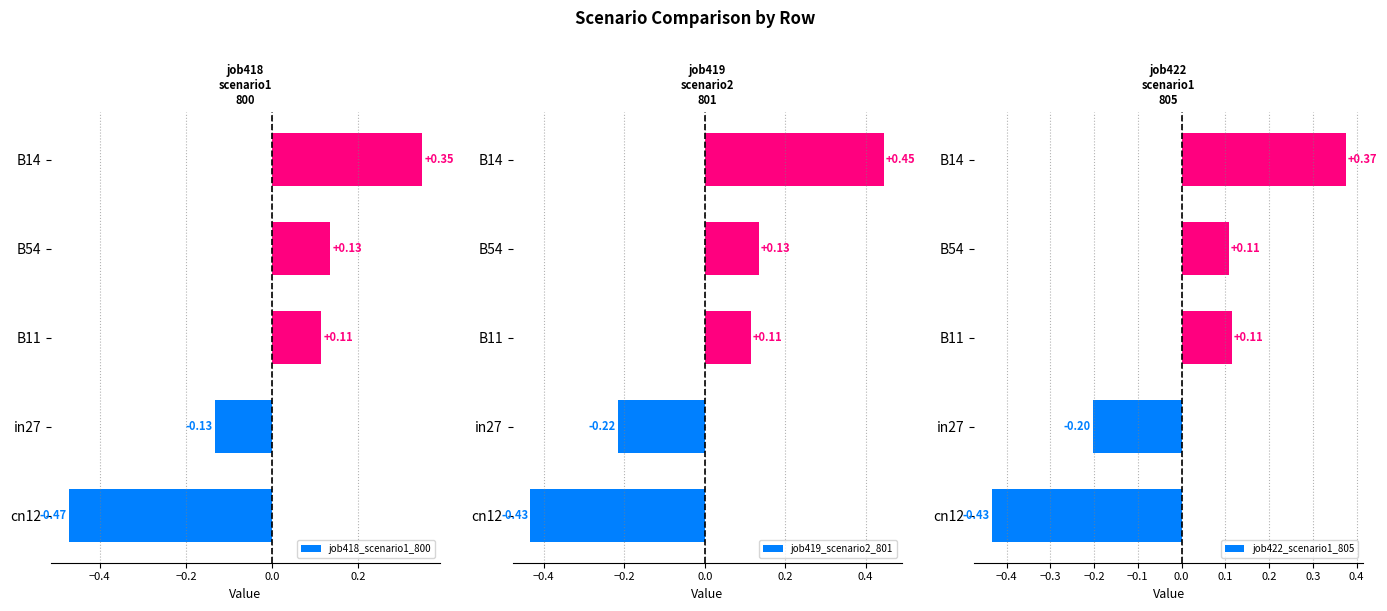

List the labels in order of job418_scenario1_800 value, largest first.

B14, B54, B11, in27, cn12